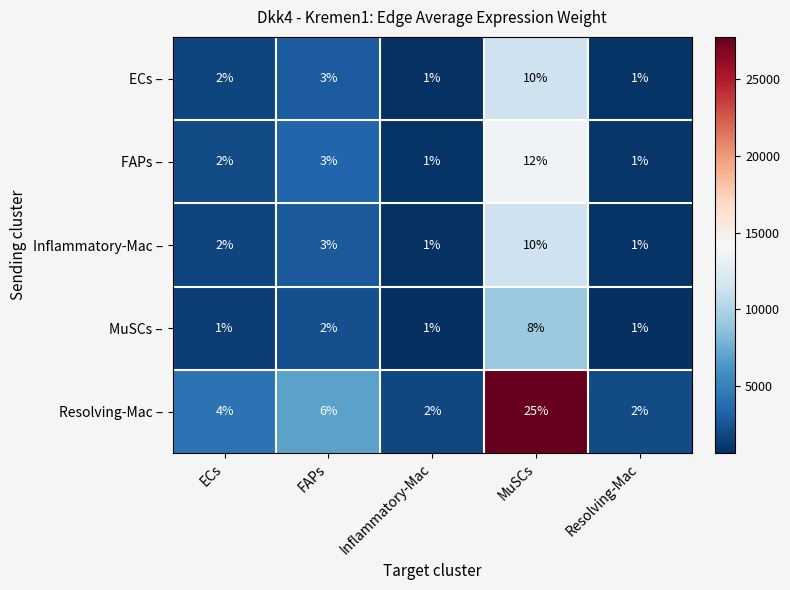

What is the maximum value shown in the chart?

27772.6